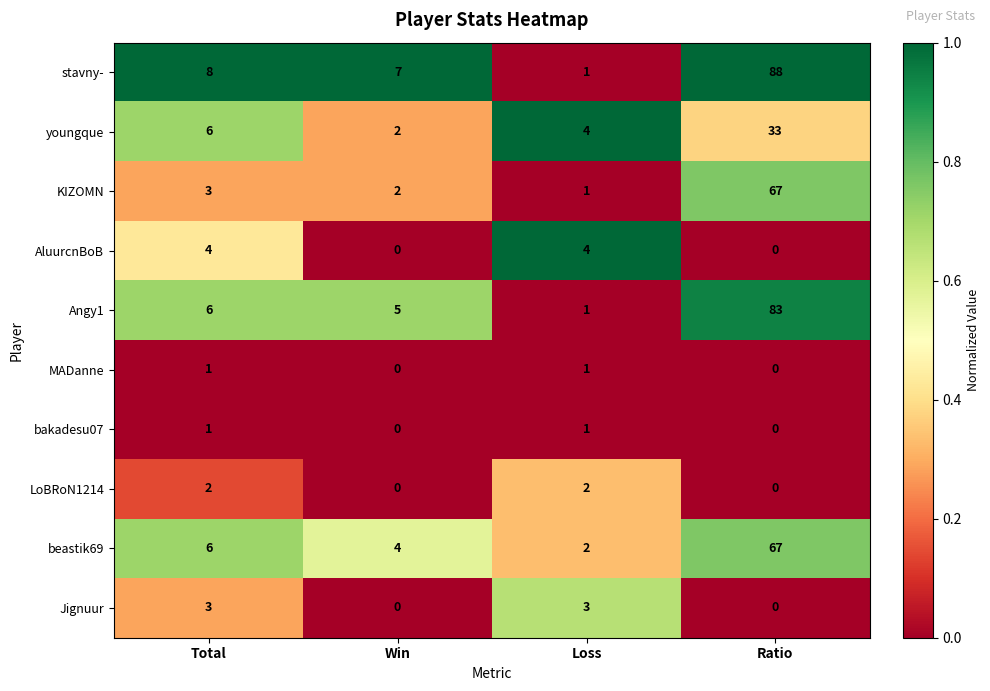

Which label corresponds to the largest value in the chart?

Ratio